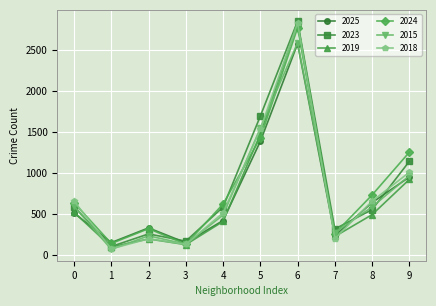

What is the difference between the maximum and second lowest values in the 2025 series?

2415